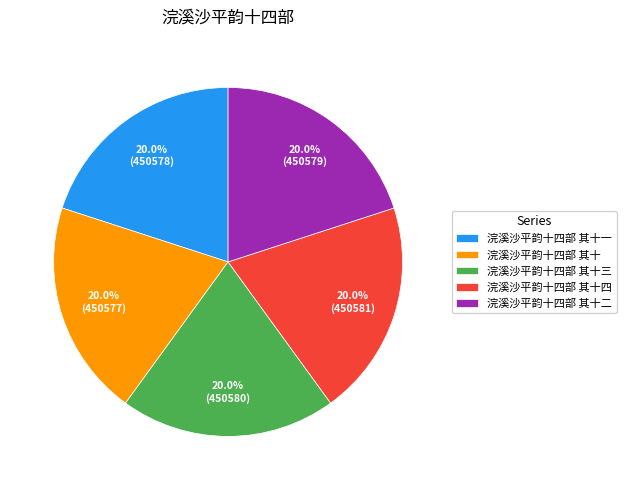

True or false: 浣溪沙平韵十四部 其十一 accounts for 8% of the total.

False